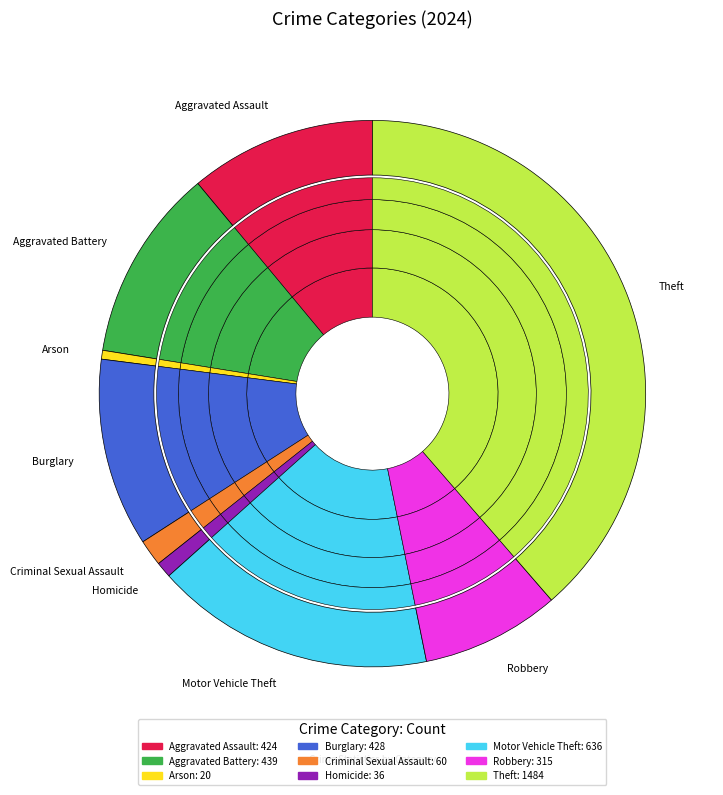

How many segments does this pie chart have?

9